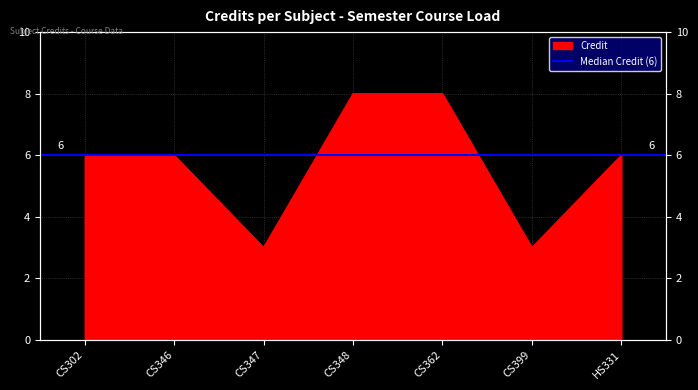

True or false: the data shows 1 at CS399.

False